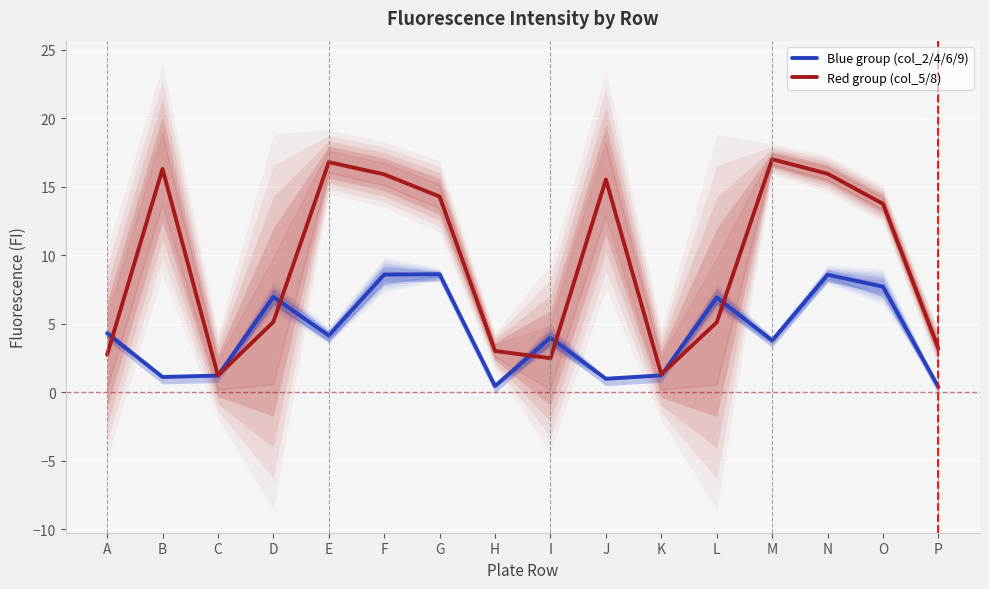

Reading left to right, what are all the values shown in this chart?

Blue group (col_2/4/6/9): 4.3	1.1	1.2	7.0	4.1	8.6	8.6	0.5	4.0	1.0	1.2	6.9	3.8	8.6	7.7	0.4
Red group (col_5/8): 2.7	16.3	1.2	5.1	16.8	15.9	14.3	3.0	2.5	15.5	1.3	5.1	17.0	15.9	13.7	3.2